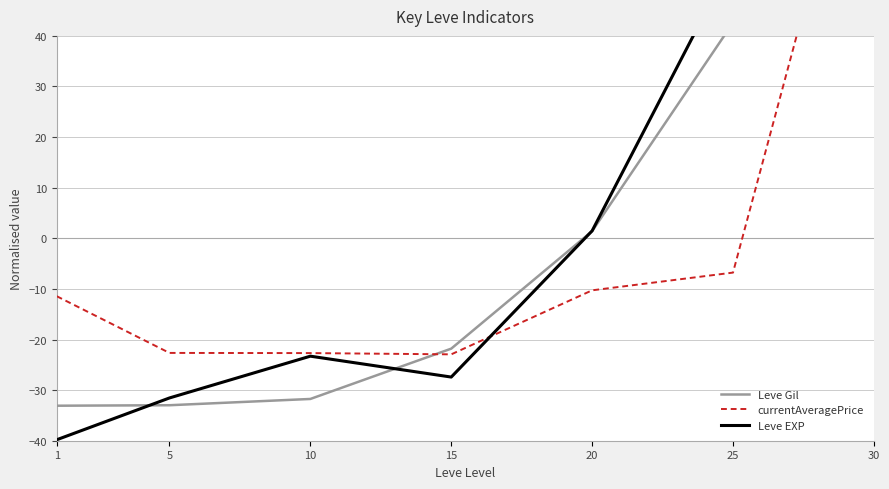

Reading left to right, list all the values displayed in this chart.

Leve Gil: 1=-33.1	5=-33.0	10=-31.7	15=-21.8	20=1.4	25=42.6	30=75.6
currentAveragePrice: 1=-11.4	5=-22.7	10=-22.7	15=-22.9	20=-10.3	25=-6.8	30=96.8
Leve EXP: 1=-39.8	5=-31.5	10=-23.3	15=-27.4	20=1.5	25=55.1	30=65.5